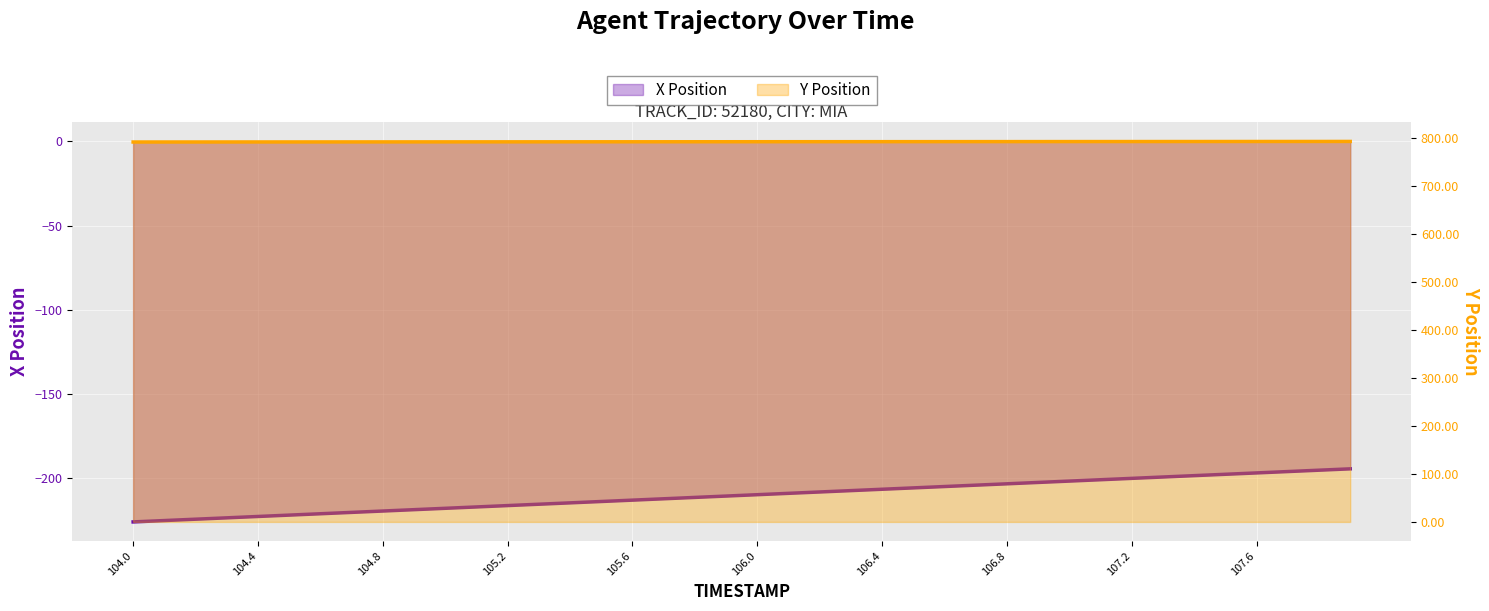

Which series has the largest range (max minus min)?

X